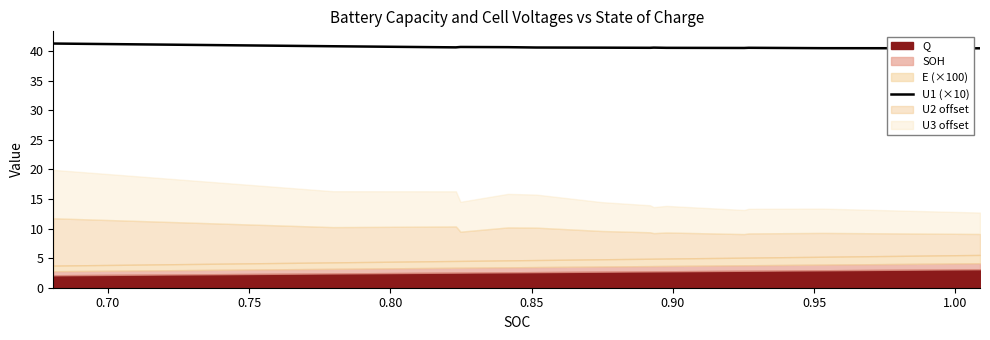

What is the maximum value for U1 (×10)?

41.3